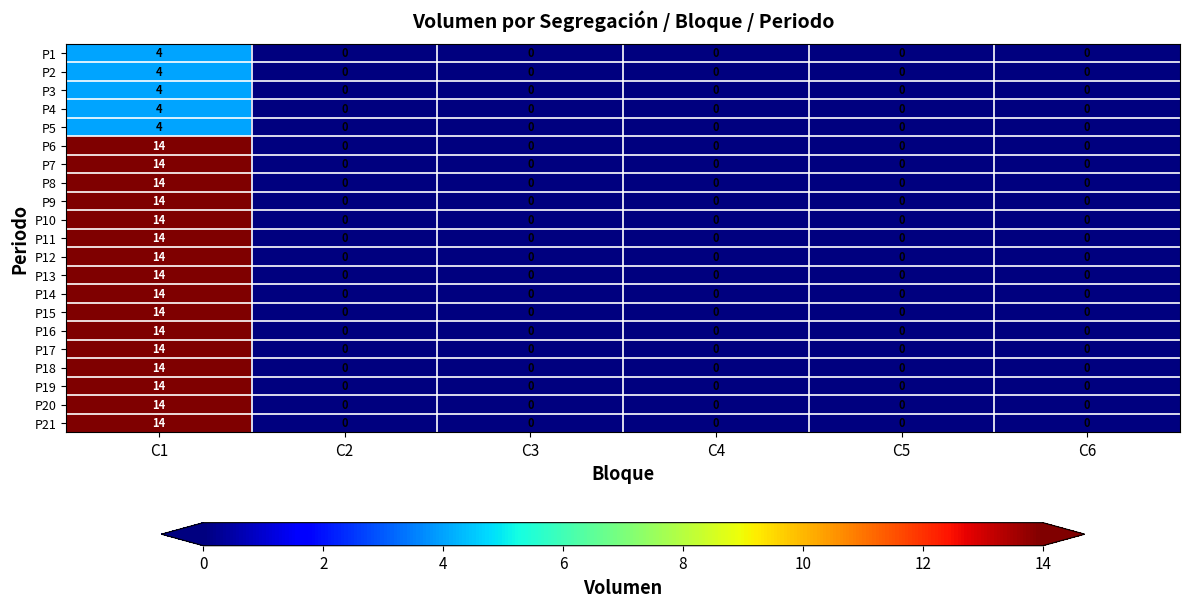

How many distinct data groups are displayed?

21